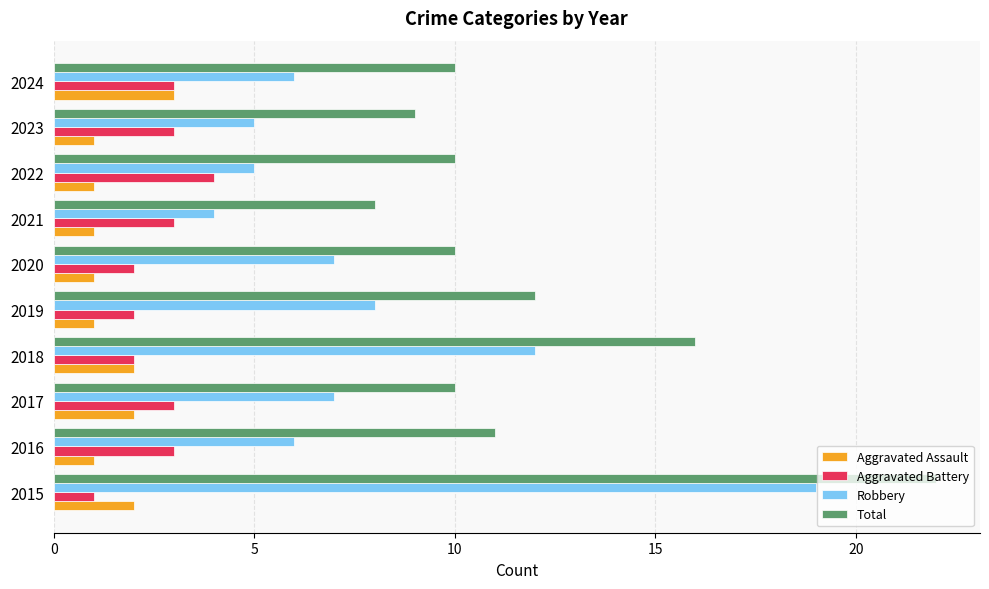

Rank the series by their maximum value, from lowest to highest.

Aggravated Assault, Aggravated Battery, Robbery, Total